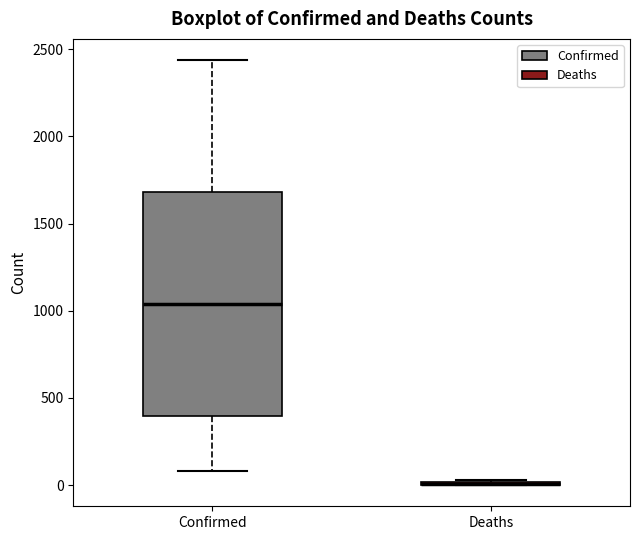

Reading left to right, transcribe this box plot: for each box, give where its median line is, the range the box spans, and where its two whiskers end, as read against the y-axis. The values are not printed on the chart, so give them approximately, as read against the axis.

Confirmed: median 1050, box 400 to 1700, whiskers 100 to 2450
Deaths: box collapsed to a line at 0, whiskers 0 to 50